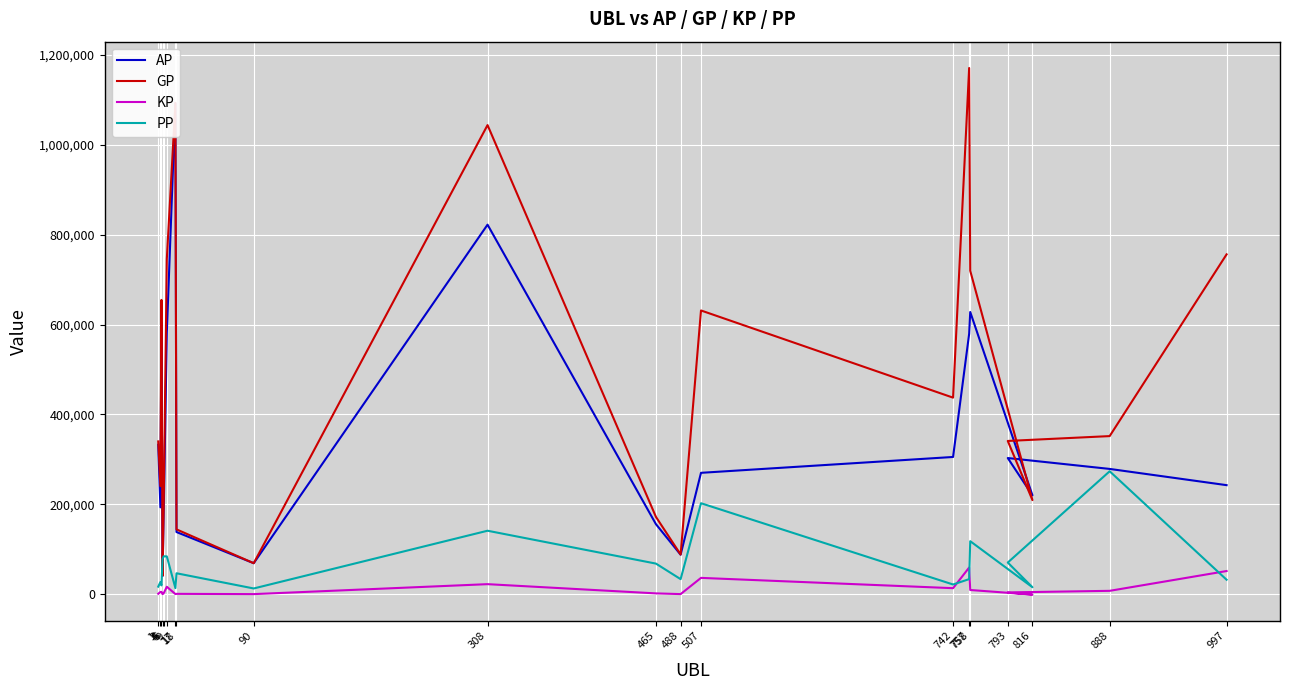

Which series has the largest total across all categories?

GP